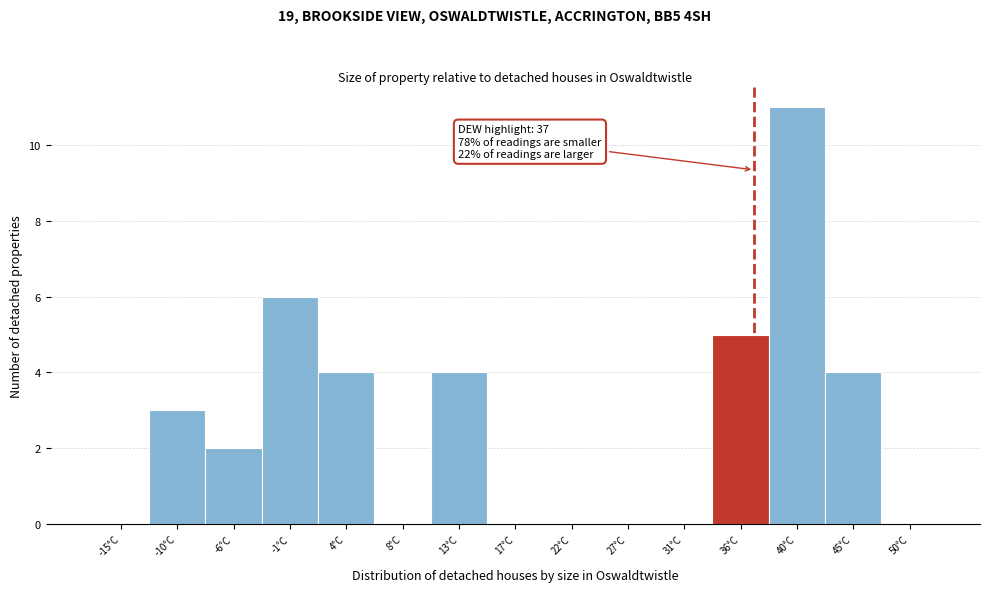

Which range on the x-axis has the tallest bar?

38.2 to 42.8